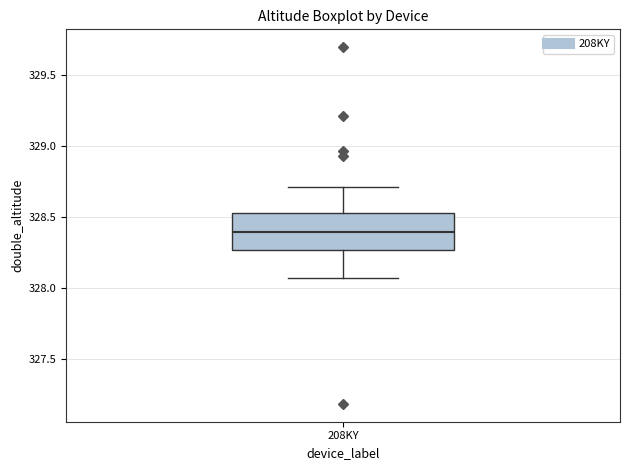

Read this box plot against the y-axis: the position of the median line, the range covered by the box, and the ends of both whiskers. The values are not printed on the chart, so give them approximately, as read against the axis.

median 328.40, box 328.25 to 328.55, whiskers 328.05 to 328.70